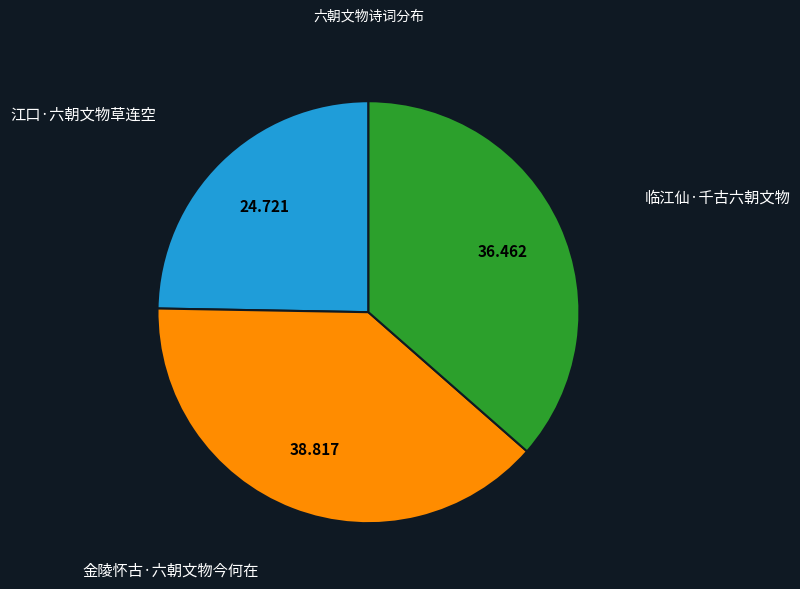

Does 金陵怀古·六朝文物今何在 account for over 50% of the chart?

No